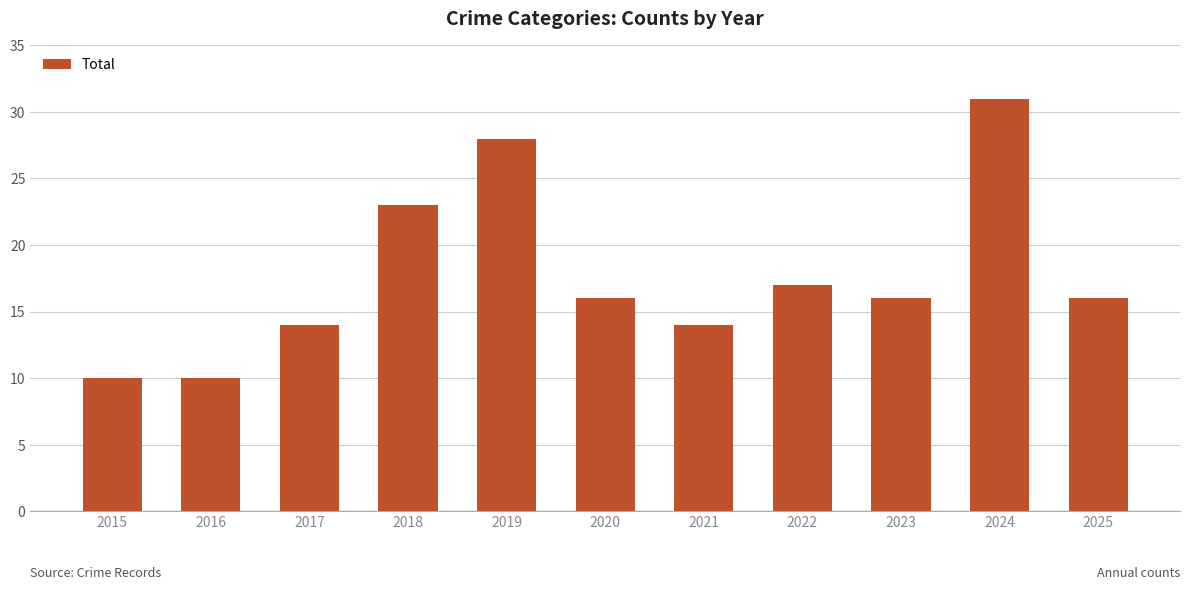

Which label corresponds to the largest value in the chart?

2024